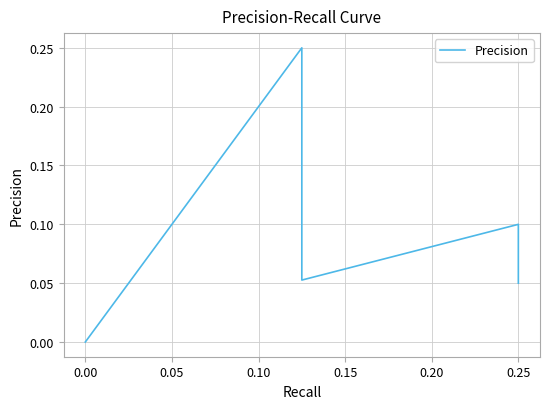

At which category does the chart reach its peak across all series?

0.10